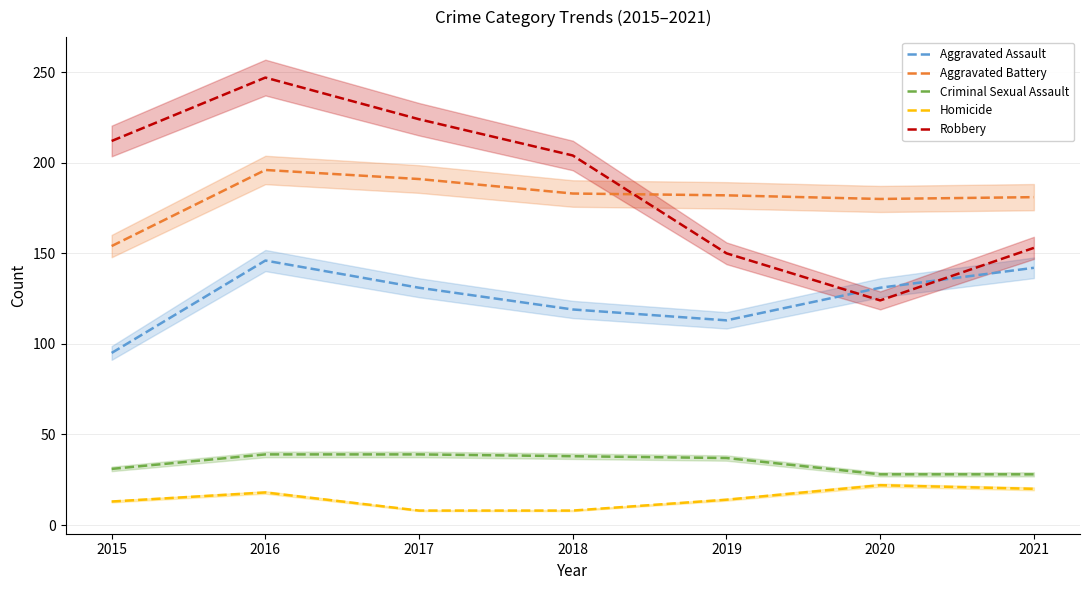

True or false: Robbery and Aggravated Battery intersect in this chart.

True